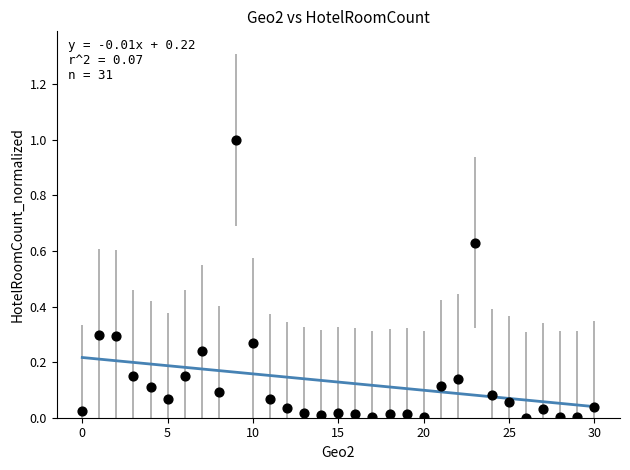

What is the range of Y values (max minus min)?

1.0